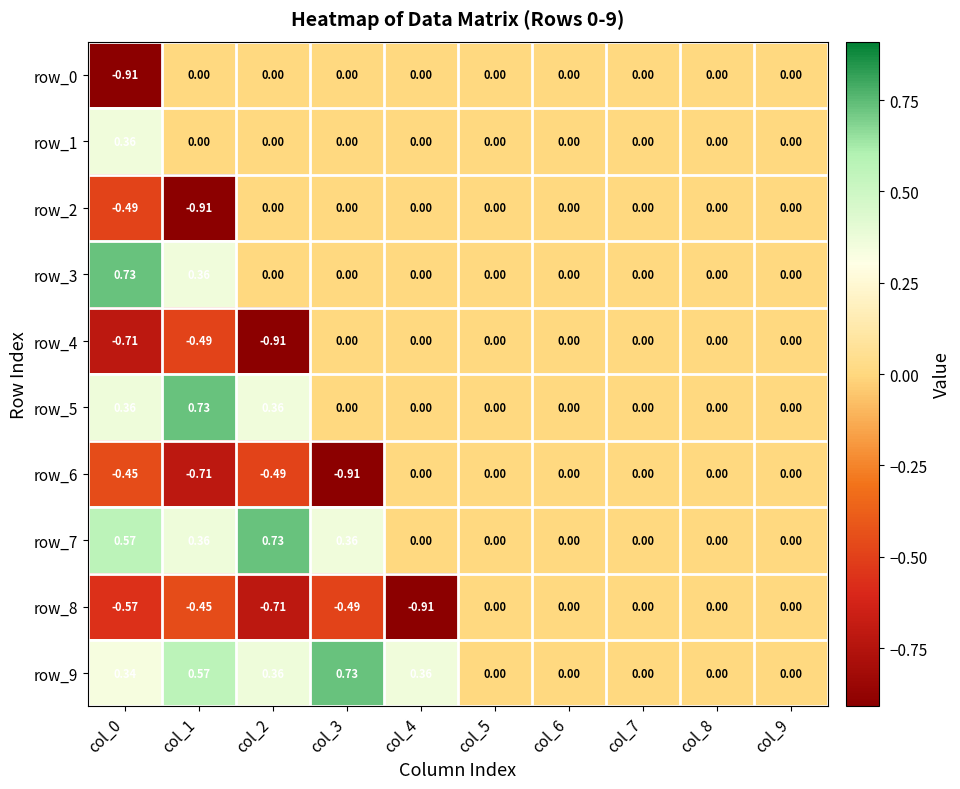

At which category does the chart reach its peak across all series?

col_0